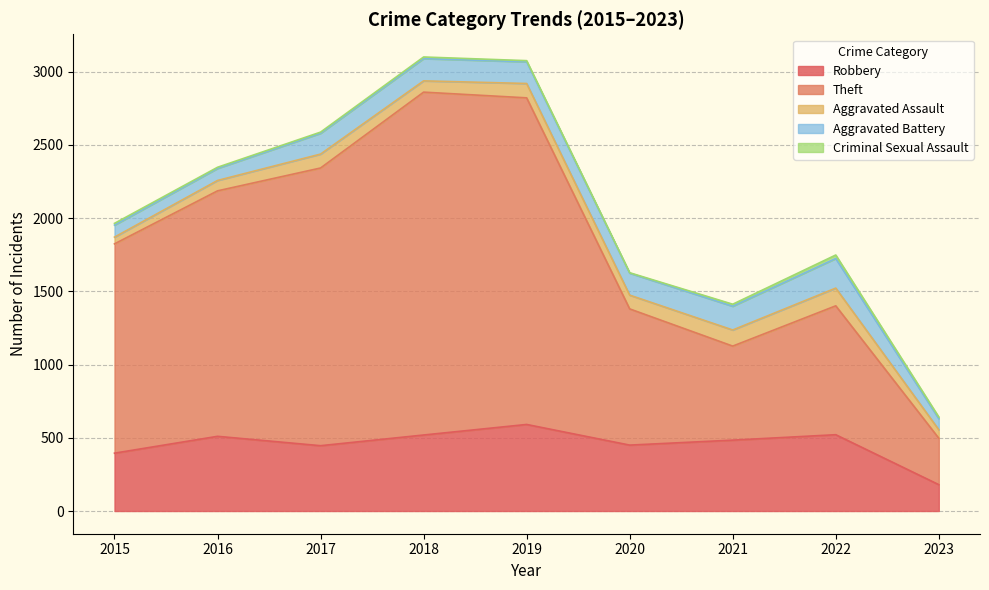

What is the greatest value displayed?

2341